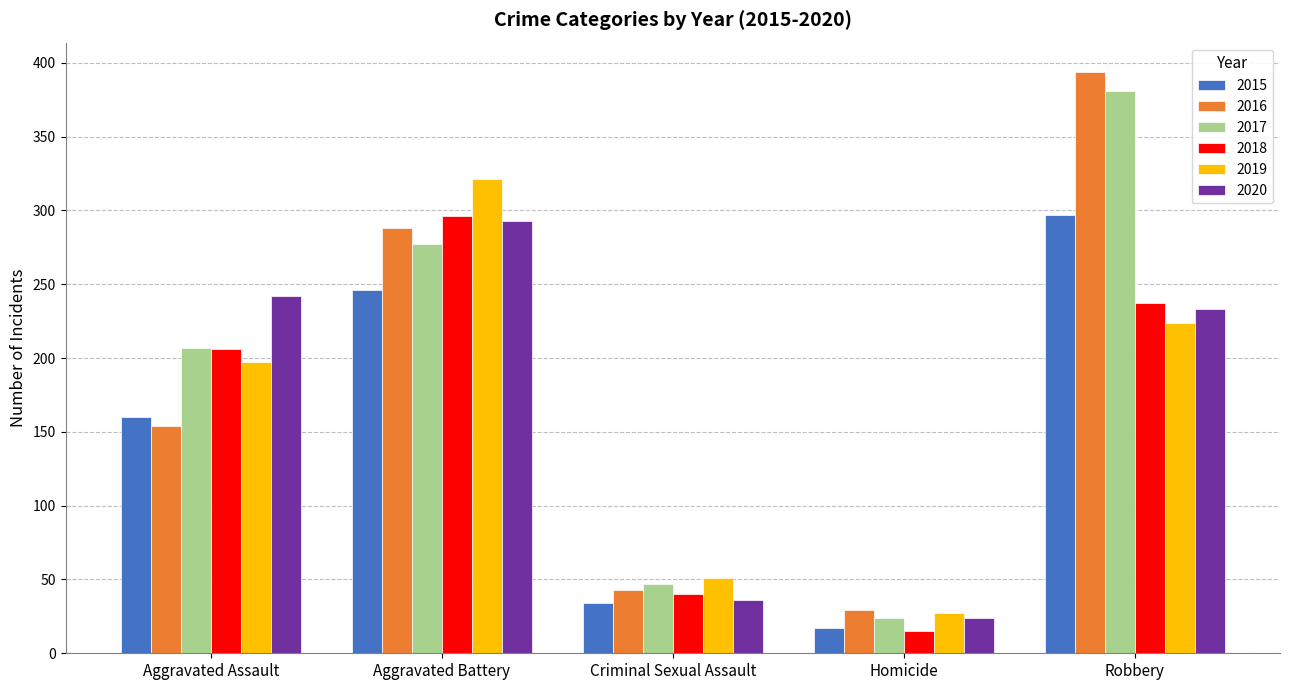

Where is 2020 nearest to the value 158?

Robbery